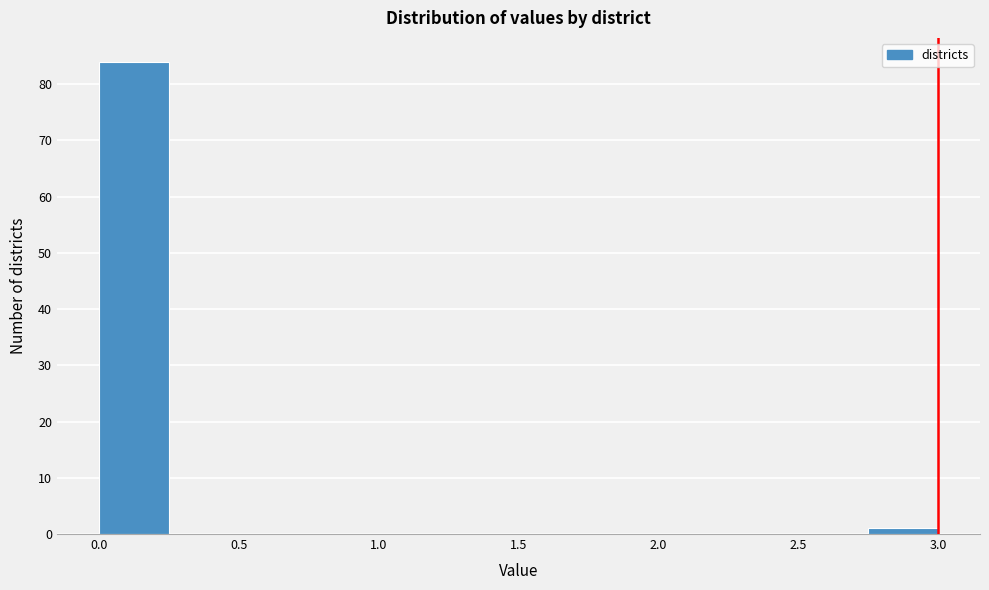

Reading left to right, list every bar in this chart as the range it spans on the x-axis followed by its height. The values are not printed on the chart, so give them approximately, as read against the axis.

0.00 to 0.25: 84
0.25 to 0.50: 0
0.50 to 0.75: 0
0.75 to 1.00: 0
1.00 to 1.25: 0
1.25 to 1.50: 0
1.50 to 1.75: 0
1.75 to 2.00: 0
2.00 to 2.25: 0
2.25 to 2.50: 0
2.50 to 2.75: 0
2.75 to 3.00: 1